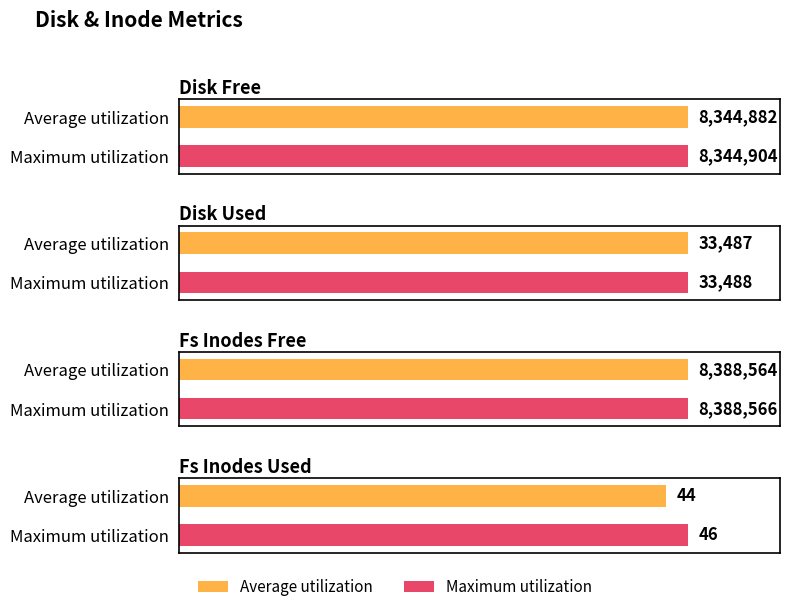

True or false: system.fs.inodes.used has a value of 44 at 16:03.

True